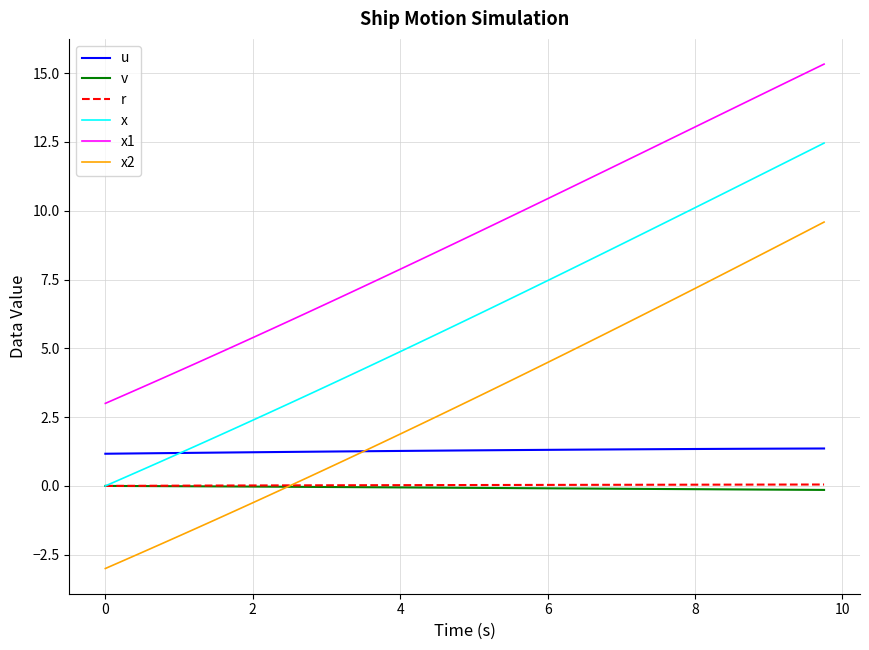

What is the smallest value displayed?

-3.0